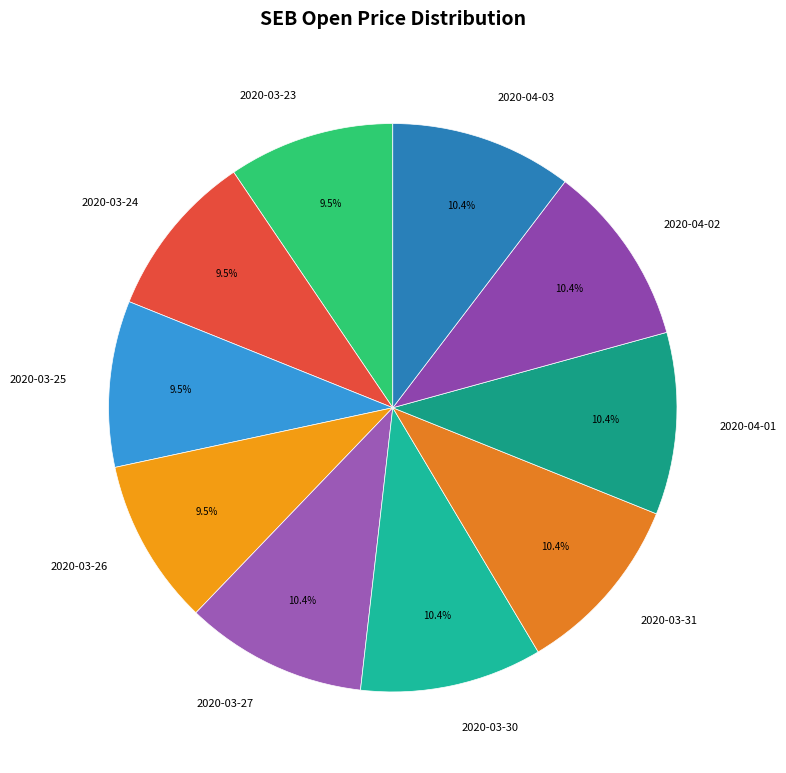

True or false: 2020-04-02 accounts for 10% of the total.

True